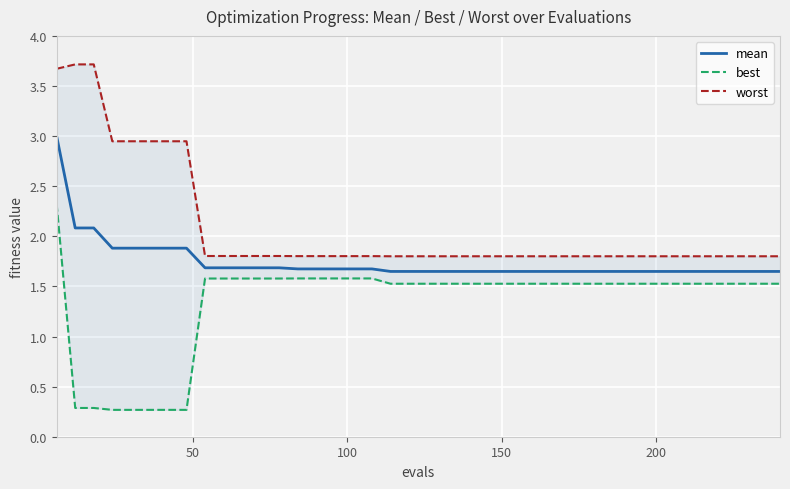

Reading left to right, list all the values displayed in this chart.

mean: 3.0	2.1	2.1	1.9	1.9	1.9	1.9	1.9	1.7	1.7	1.7	1.7	1.7	1.7	1.7	1.7	1.7	1.7	1.6	1.6	1.6	1.6	1.6	1.6	1.6	1.6	1.6	1.6	1.6	1.6	1.6	1.6	1.6	1.6	1.6	1.6	1.6	1.6	1.6	1.6
best: 2.3	0.3	0.3	0.3	0.3	0.3	0.3	0.3	1.6	1.6	1.6	1.6	1.6	1.6	1.6	1.6	1.6	1.6	1.5	1.5	1.5	1.5	1.5	1.5	1.5	1.5	1.5	1.5	1.5	1.5	1.5	1.5	1.5	1.5	1.5	1.5	1.5	1.5	1.5	1.5
worst: 3.7	3.7	3.7	2.9	2.9	2.9	2.9	2.9	1.8	1.8	1.8	1.8	1.8	1.8	1.8	1.8	1.8	1.8	1.8	1.8	1.8	1.8	1.8	1.8	1.8	1.8	1.8	1.8	1.8	1.8	1.8	1.8	1.8	1.8	1.8	1.8	1.8	1.8	1.8	1.8